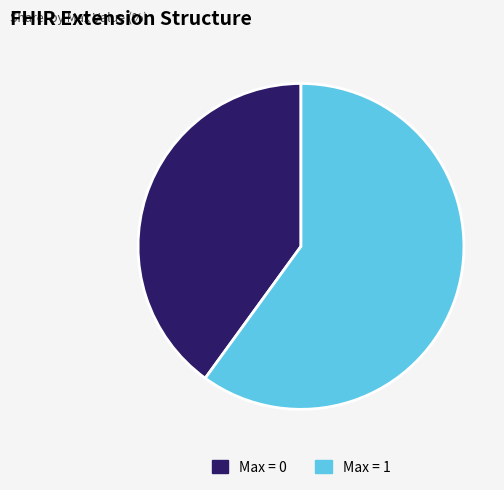

Which slice is the smallest?

Max = 0